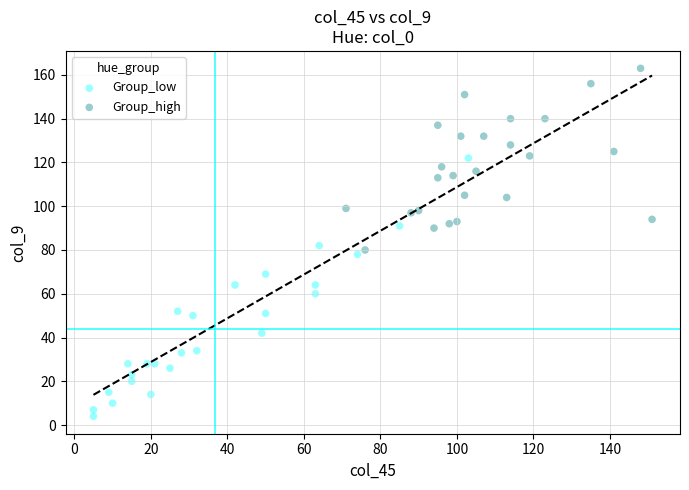

Which series contains the highest Y value?

Group_high